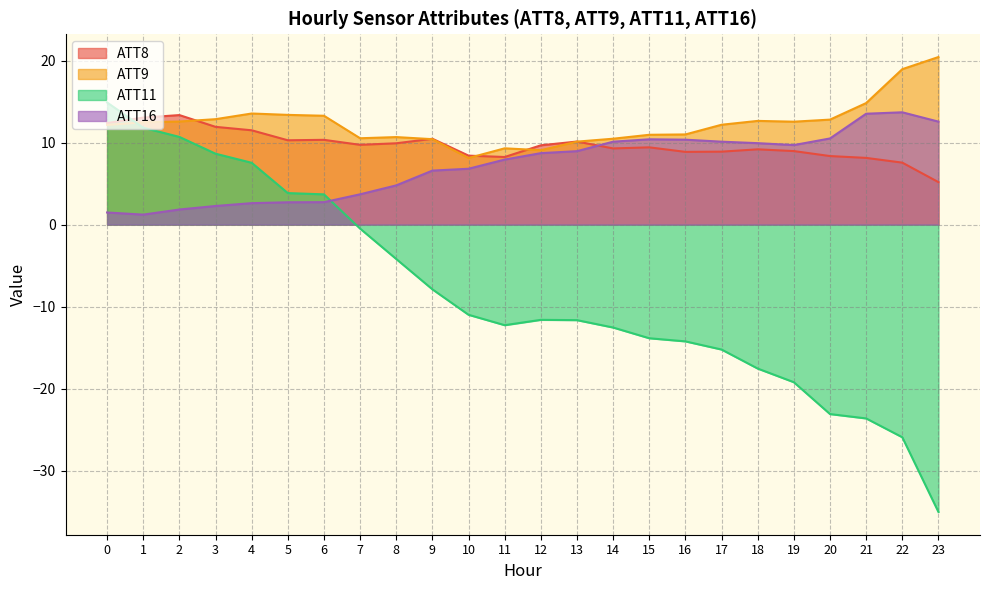

What is the value of the ATT11 point at the 17th from the left?

-14.2